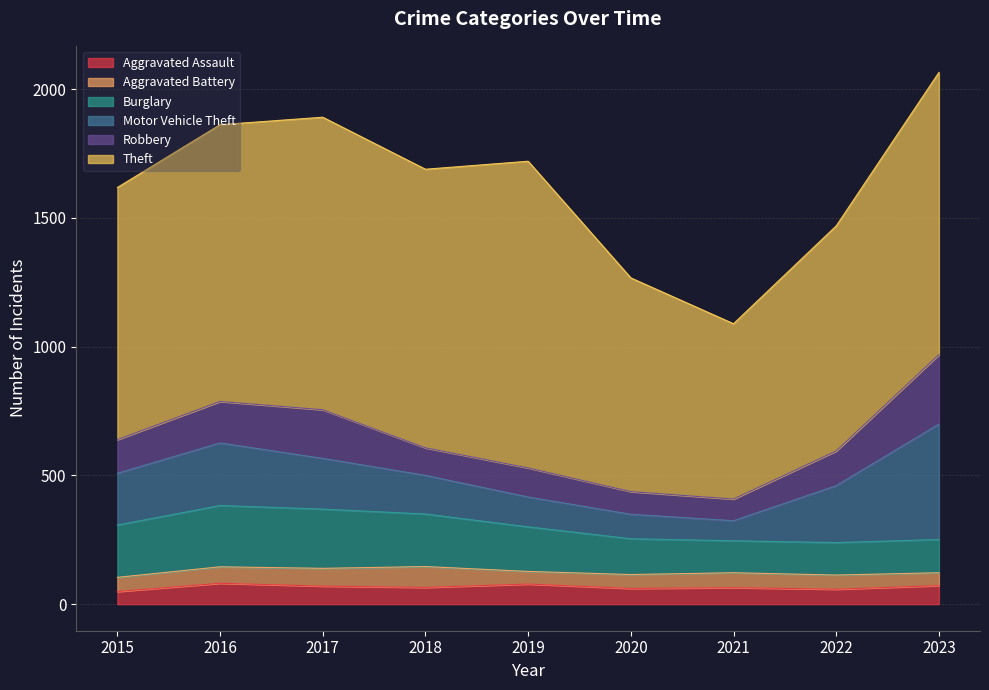

How many data points in Theft are less than 1075?

4